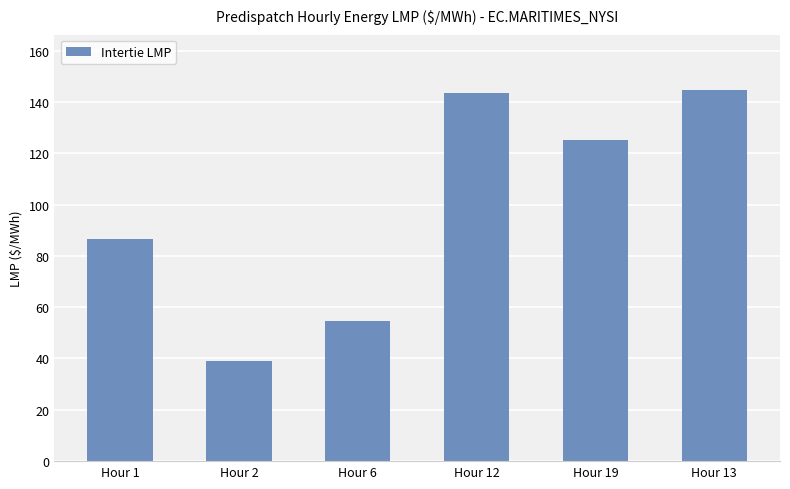

Approximately how many times larger is the value at Hour 2 compared to Hour 6?

0.7